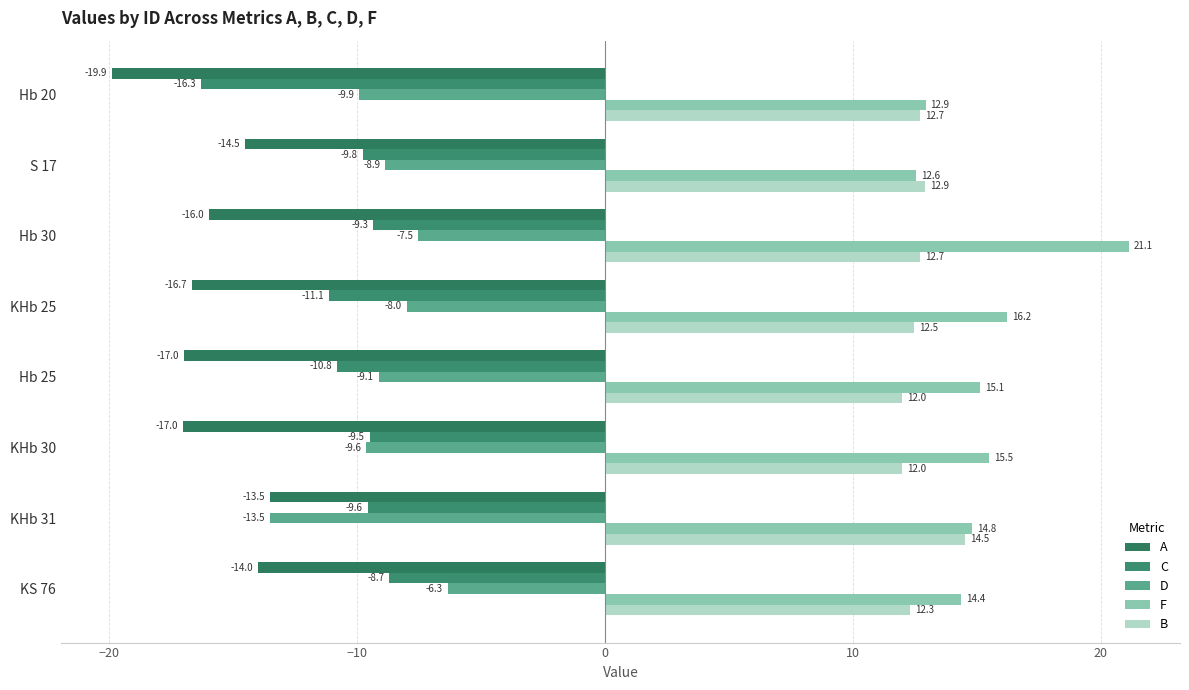

How many data points does each series have?

8